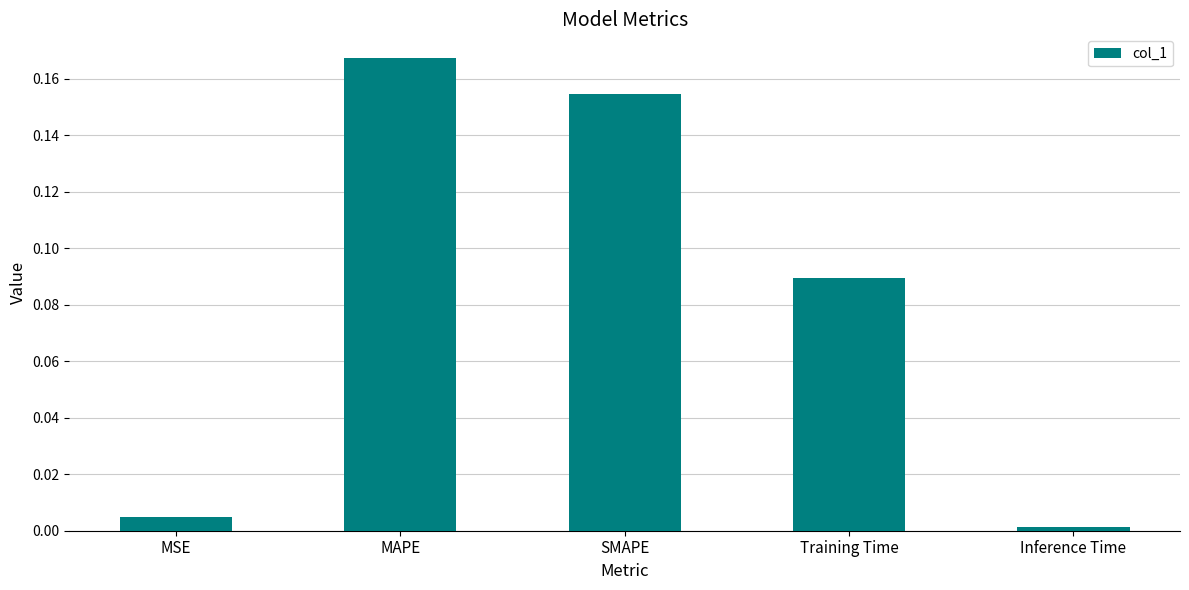

Rank the categories by value from highest to lowest.

MAPE, SMAPE, Training Time, MSE, Inference Time